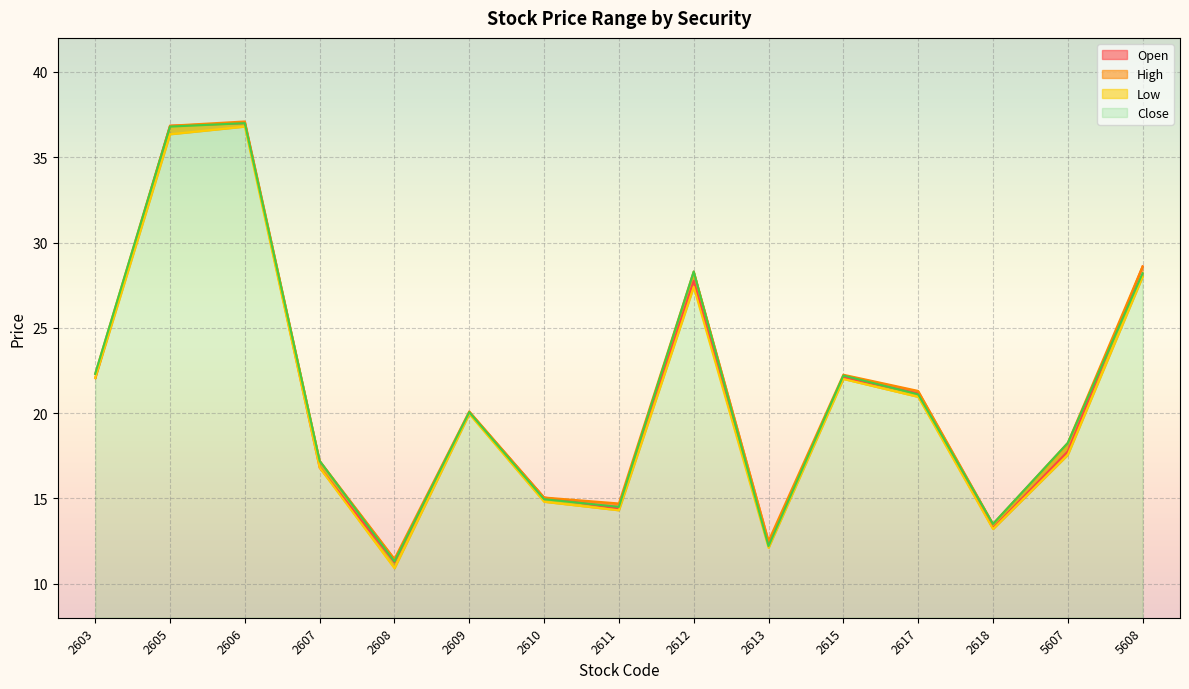

Reading left to right, list all the values displayed in this chart.

Open: 22.1	36.9	37.0	16.8	11.2	20.1	15.1	14.4	27.8	12.3	22.1	21.1	13.2	17.8	28.6
High: 22.3	36.9	37.1	17.2	11.4	20.1	15.1	14.7	28.3	12.5	22.2	21.3	13.5	18.2	28.6
Low: 22.1	36.4	36.8	16.8	10.9	19.9	14.8	14.3	27.4	12.1	22.0	20.9	13.2	17.6	28.0
Close: 22.3	36.8	37.0	17.2	11.3	20.1	14.9	14.5	28.3	12.2	22.2	21.1	13.5	18.2	28.2